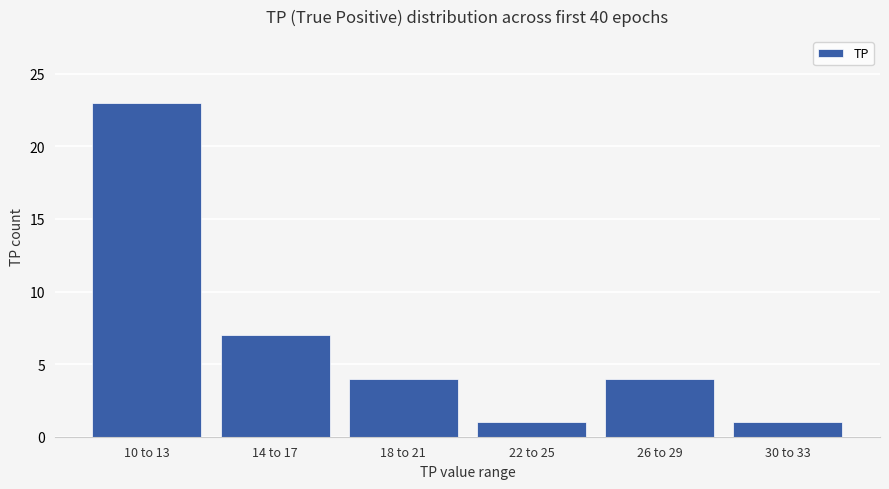

What position from the right is 18 to 21?

4